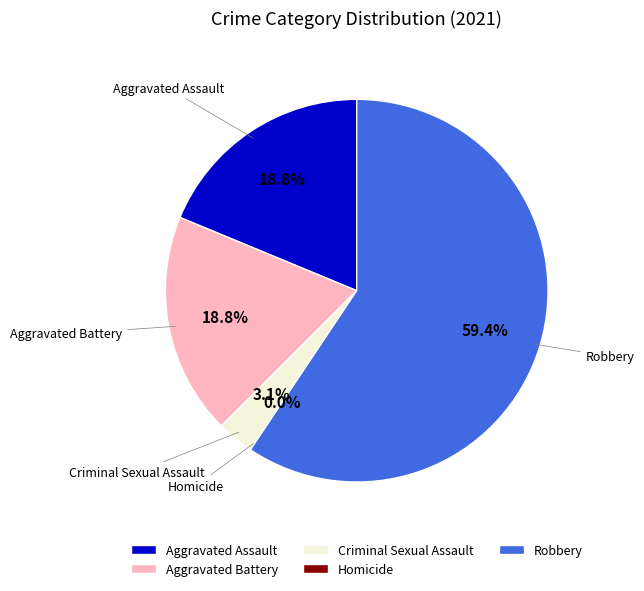

Between Criminal Sexual Assault and Aggravated Assault, which is larger?

Aggravated Assault